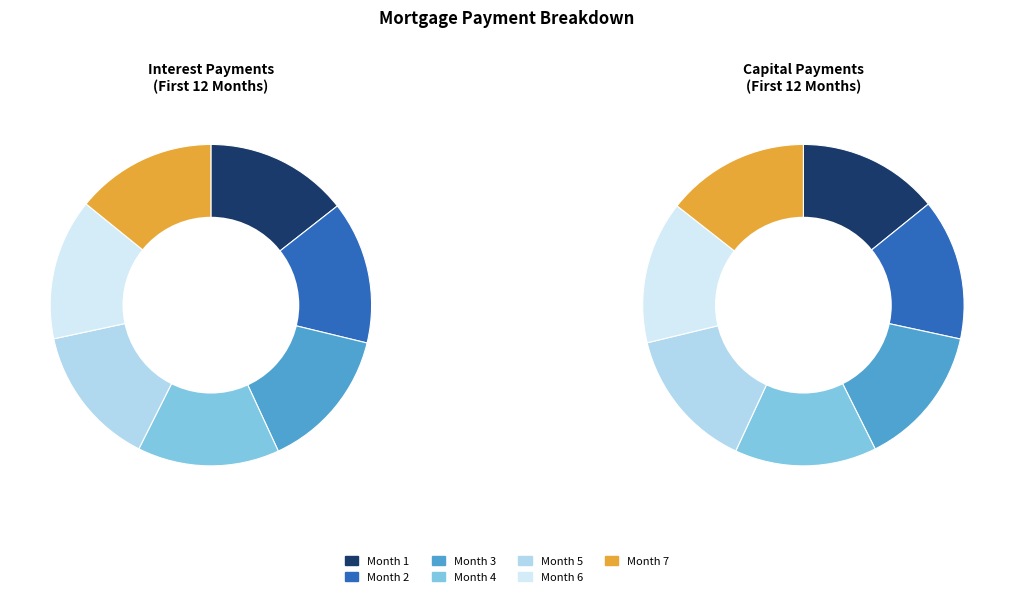

Does any single category account for the majority?

No